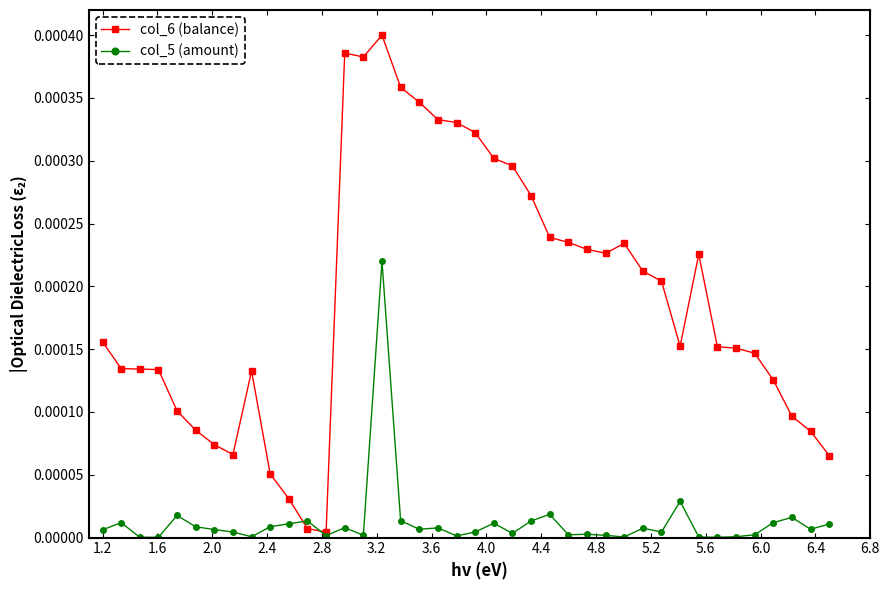

How many times do col_5 (amount) and col_6 (balance) cross each other?

2